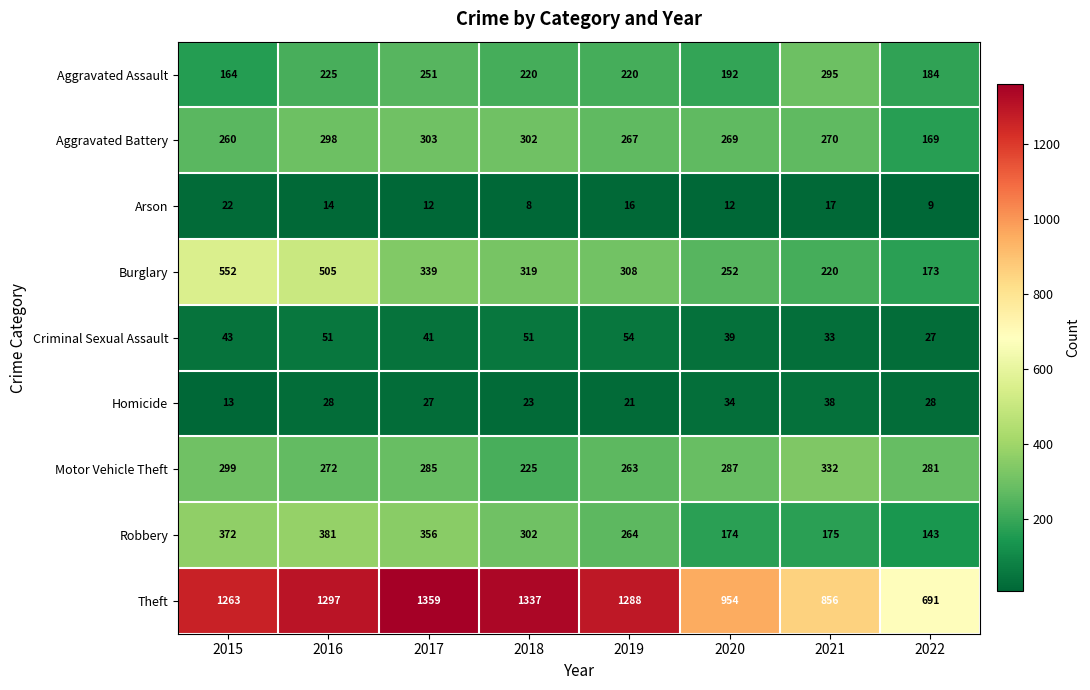

Which series has the largest total across all categories?

Theft